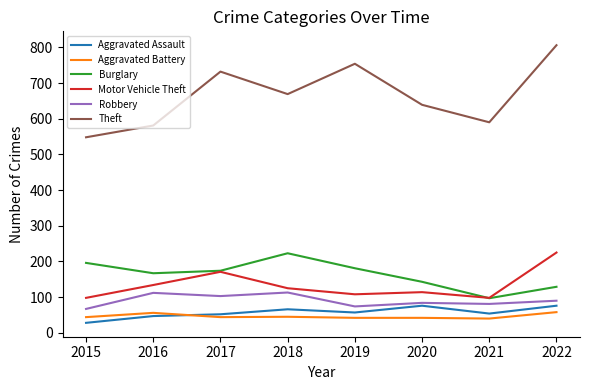

Which series changed the most between 2018 and 2022?

Theft